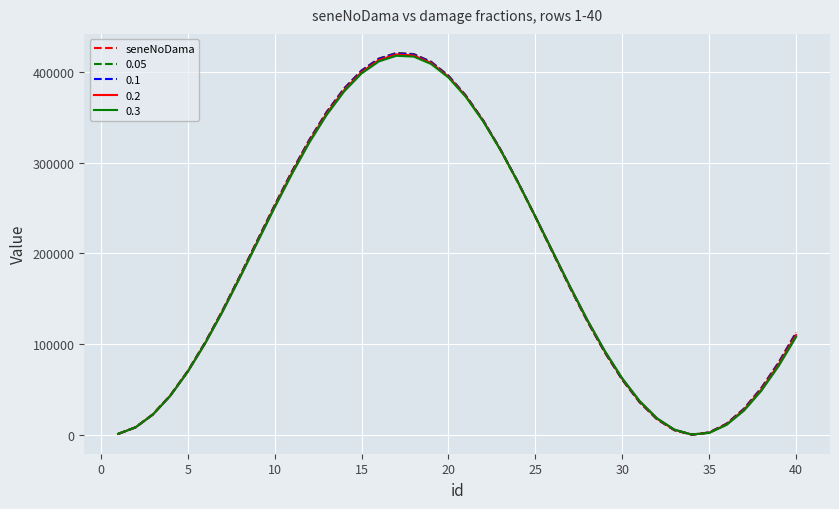

Which series has the largest range (max minus min)?

seneNoDama